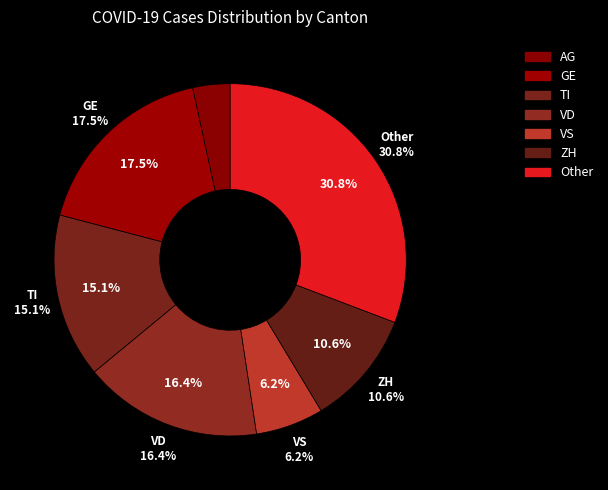

Do AG and TI together represent more than half of the pie?

No